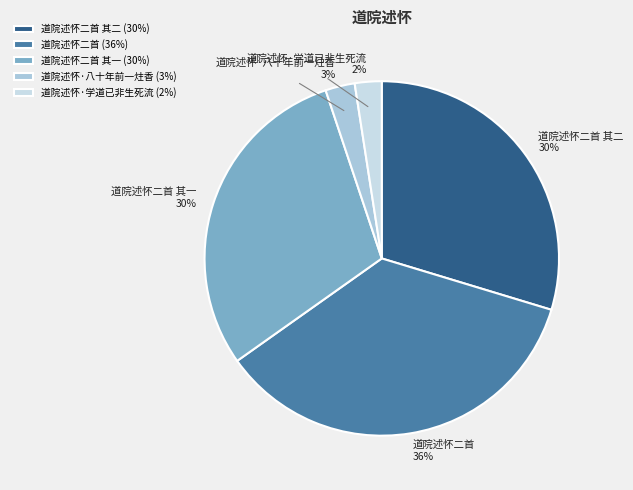

Does any single category account for the majority?

No